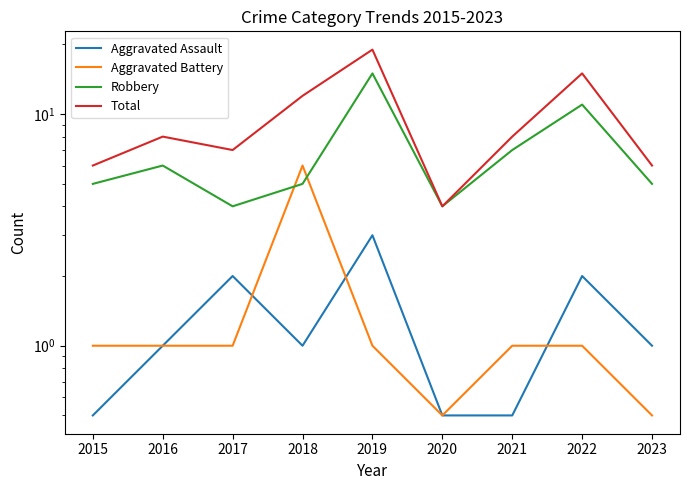

What is the sum of all Aggravated Assault values?

11.5